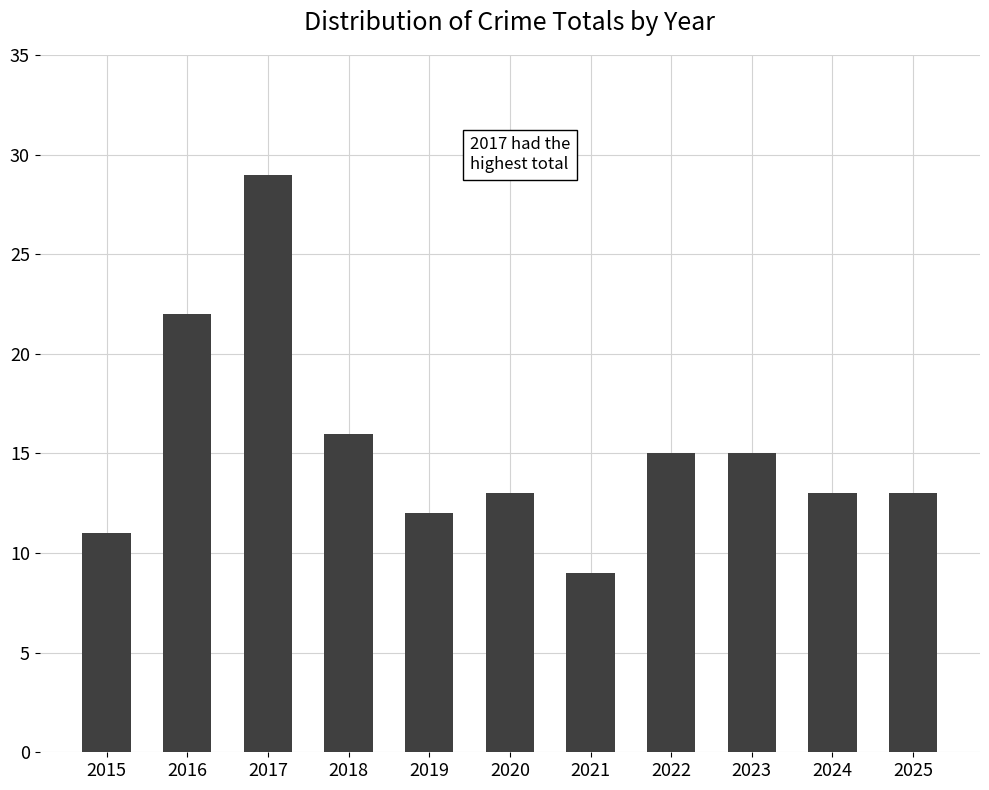

Approximately how many times larger is the value at 2016 compared to 2020?

1.7